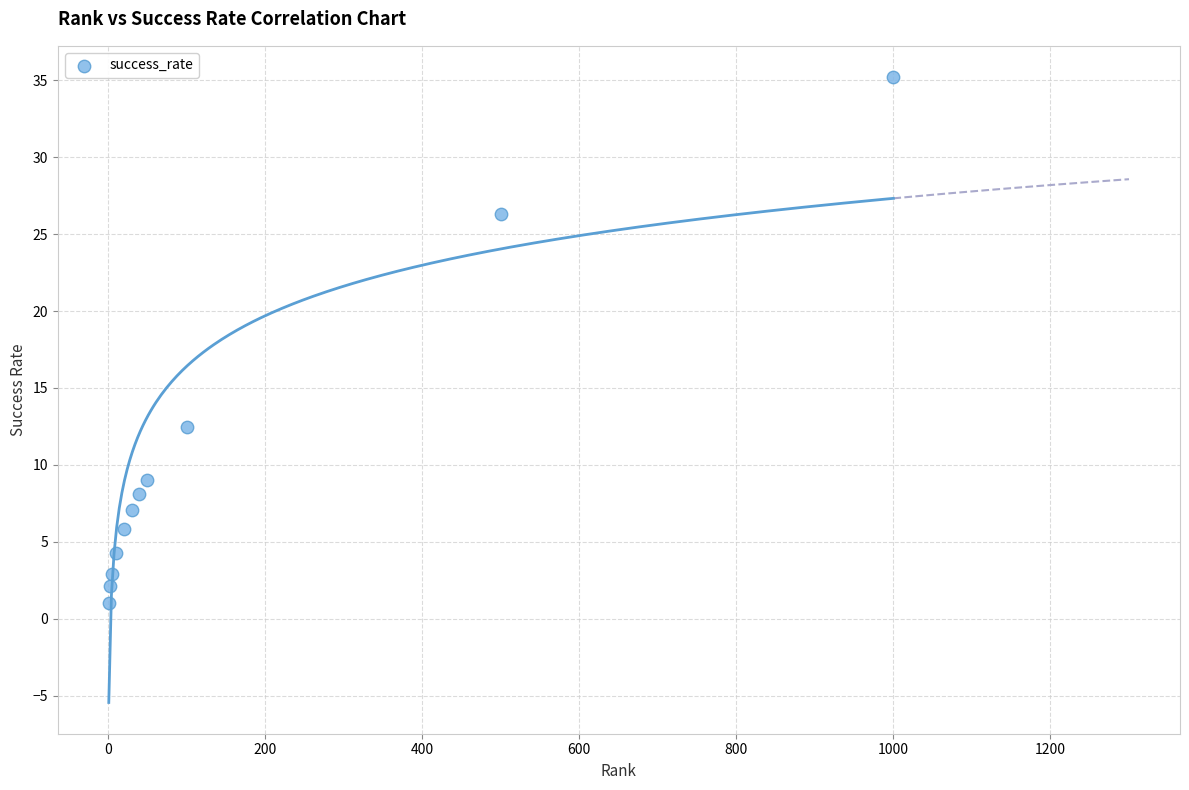

What Y value in the scatter plot is closest to 18?

12.5